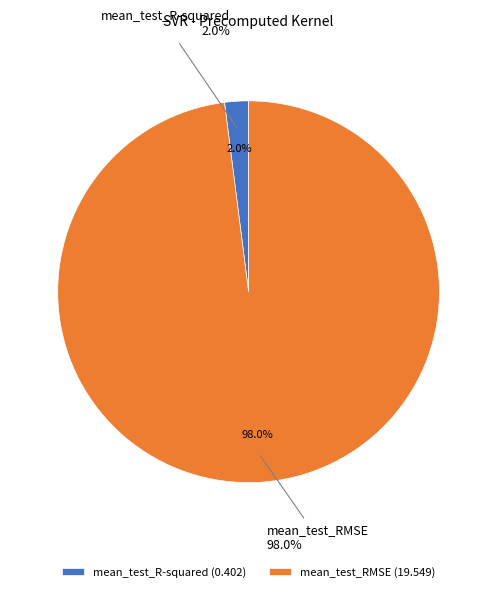

To the nearest percent, what is the difference between the largest and smallest slice percentages?

96%